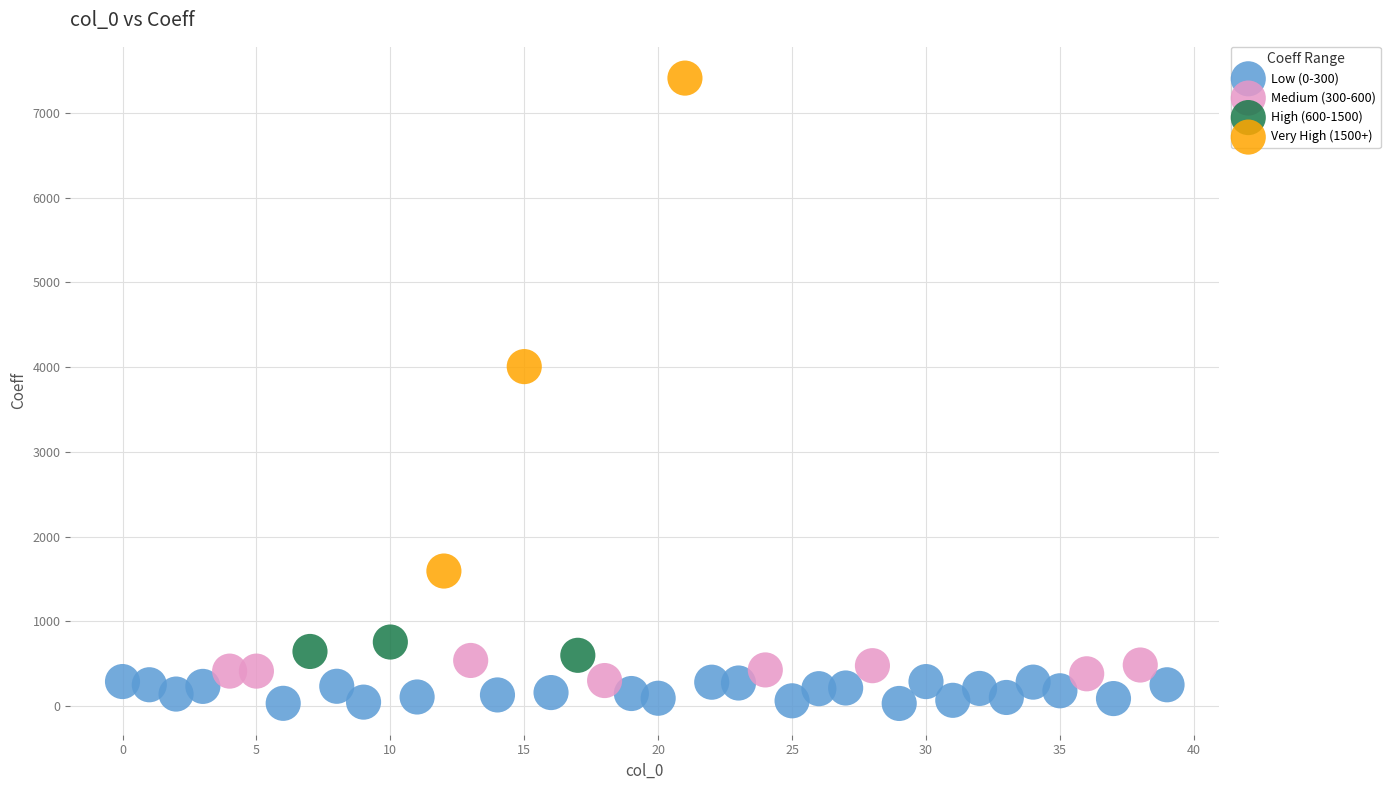

Which series has the widest spread of Y values?

Very High (1500+)